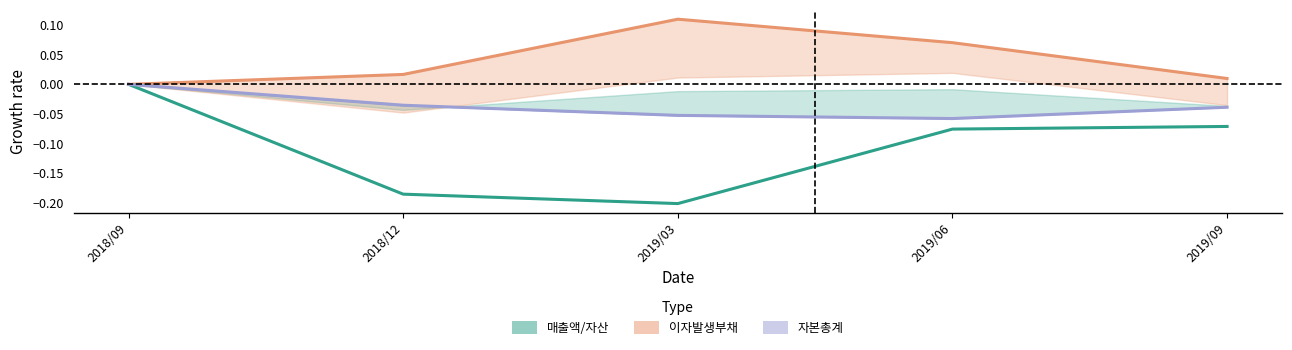

What is the difference between the maximum and minimum values in the 이자발생부채 series?

0.1